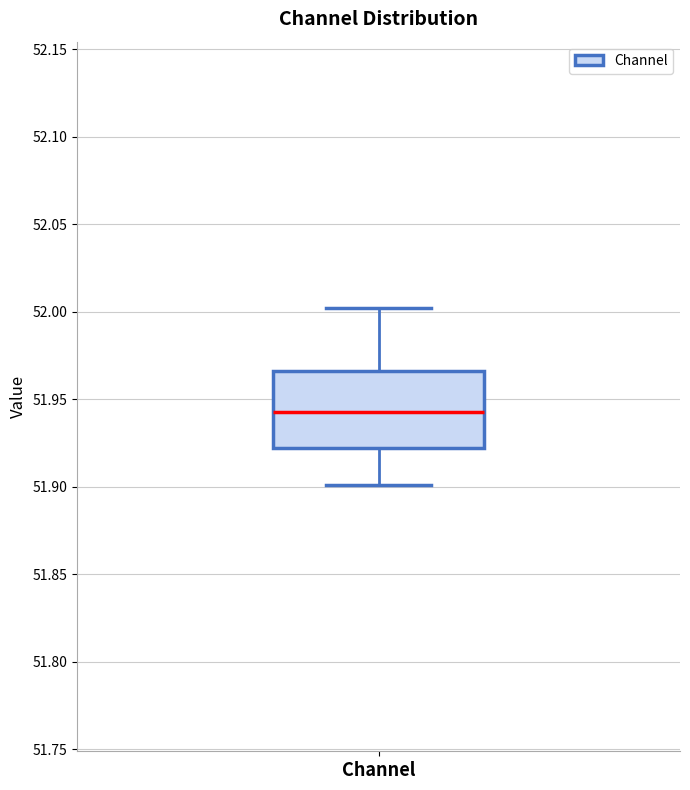

Read this box plot against the y-axis: the position of the median line, the range covered by the box, and the ends of both whiskers. The values are not printed on the chart, so give them approximately, as read against the axis.

median 51.945, box 51.920 to 51.965, whiskers 51.900 to 52.000